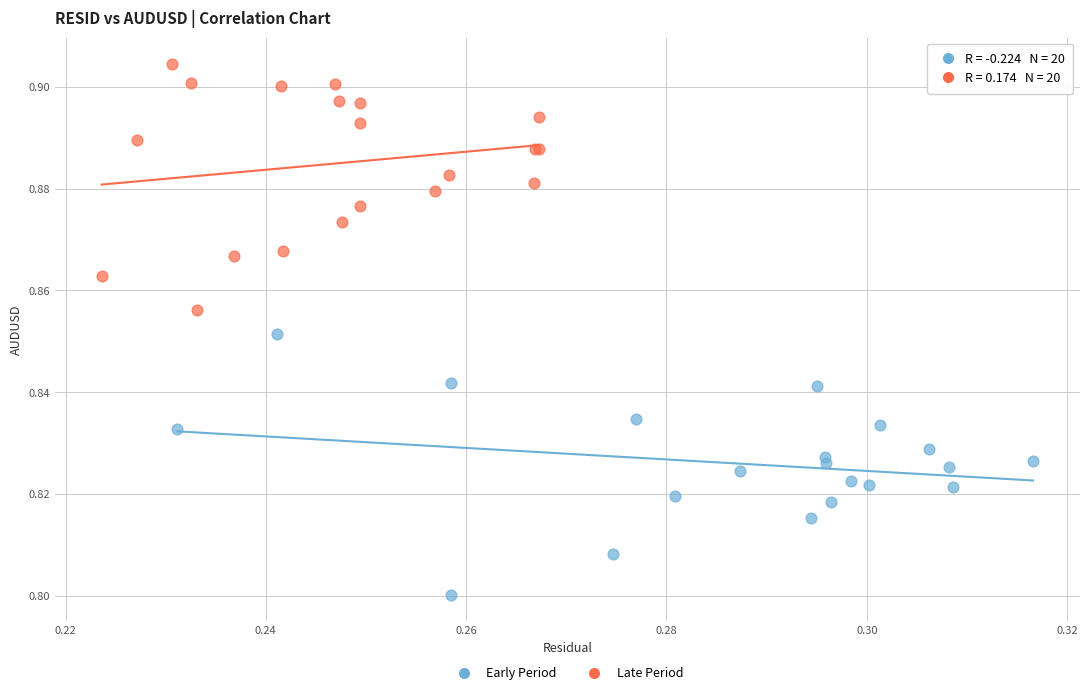

Which series contains the lowest Y value?

Early Period